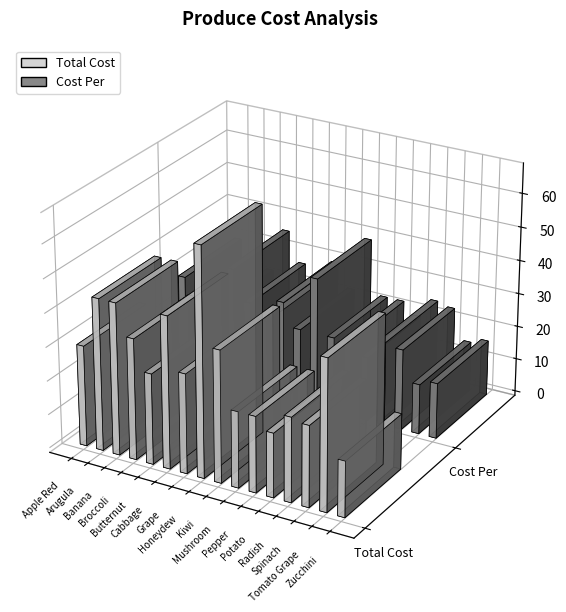

True or false: Cost Per has a value of 22.5 at Cabbage.

True